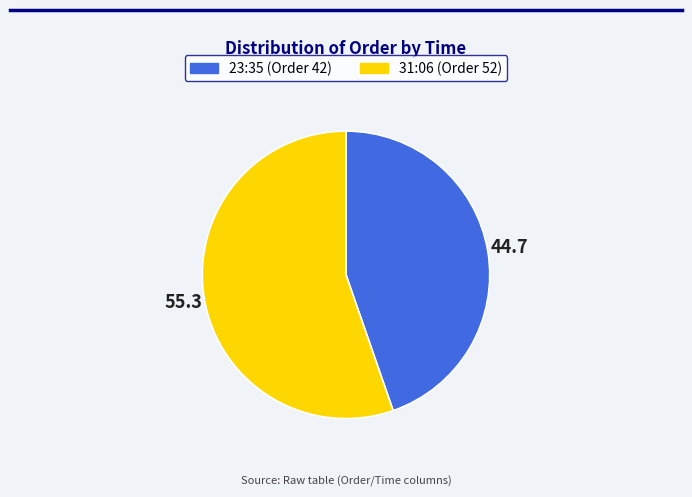

Does 23:35 represent more than half of the total?

No